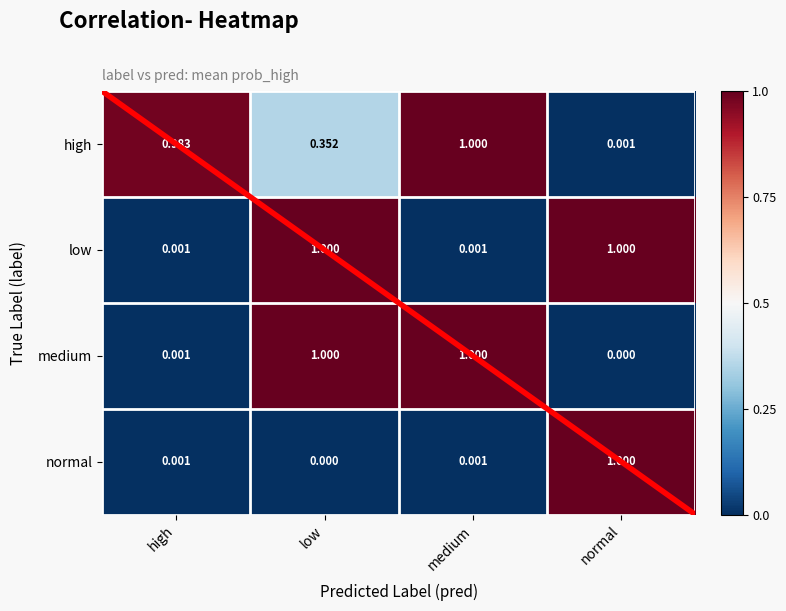

What is the difference between the highest and lowest values at medium?

1.0